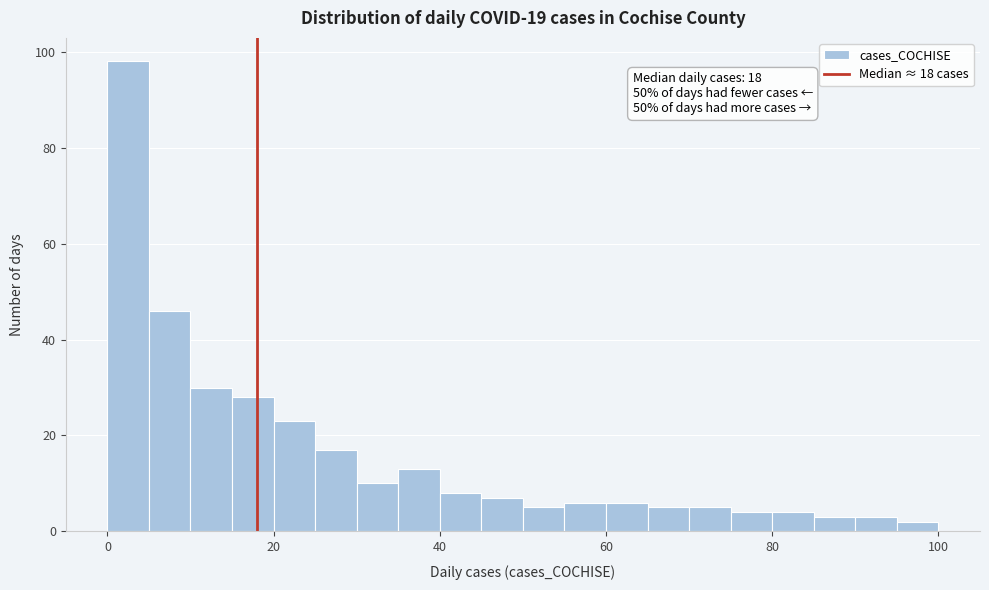

Read against the x-axis, roughly where is the centre of the tallest bar?

2